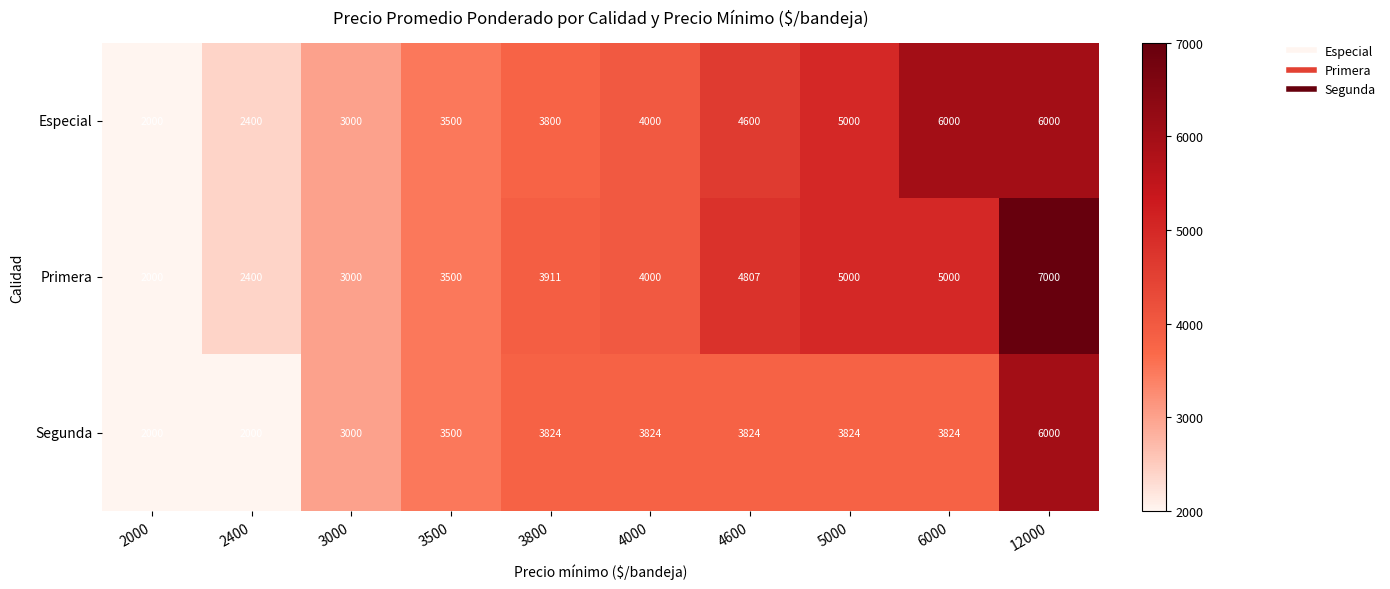

What is the total value across all series at 3000?

9000